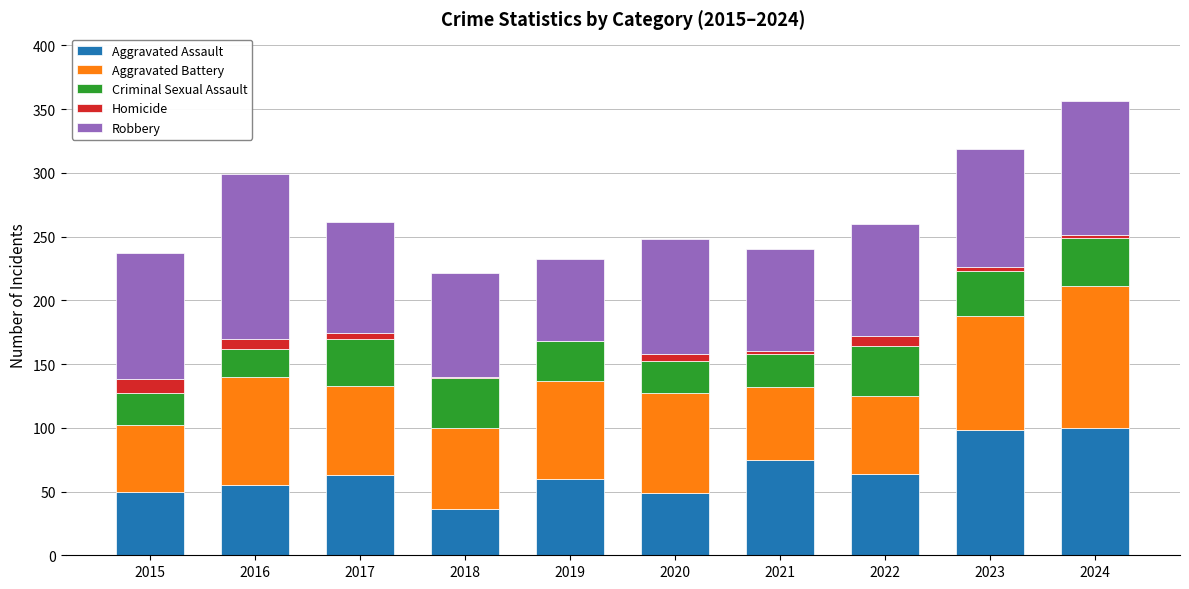

What is the sum of all Aggravated Assault values?

650